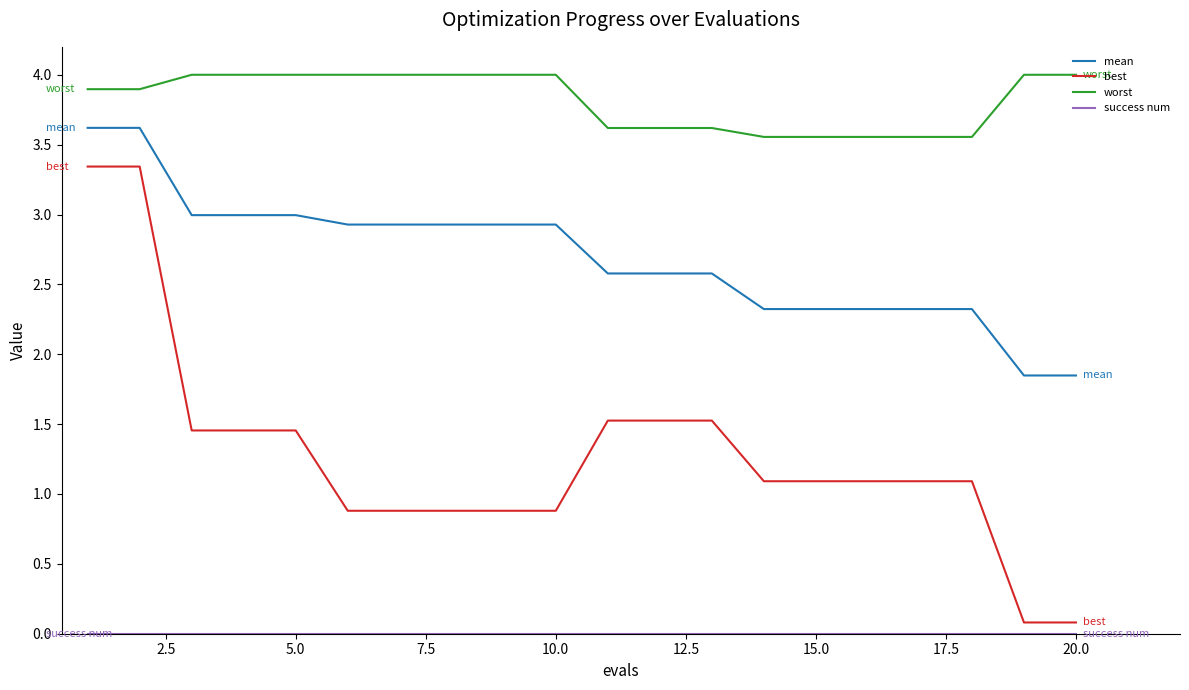

Is this an area chart (filled region under the line)?

No